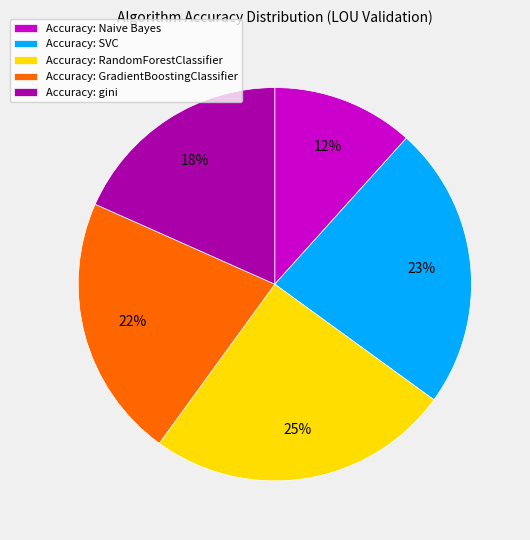

To the nearest percent, what portion does Accuracy: GradientBoostingClassifier represent?

22%